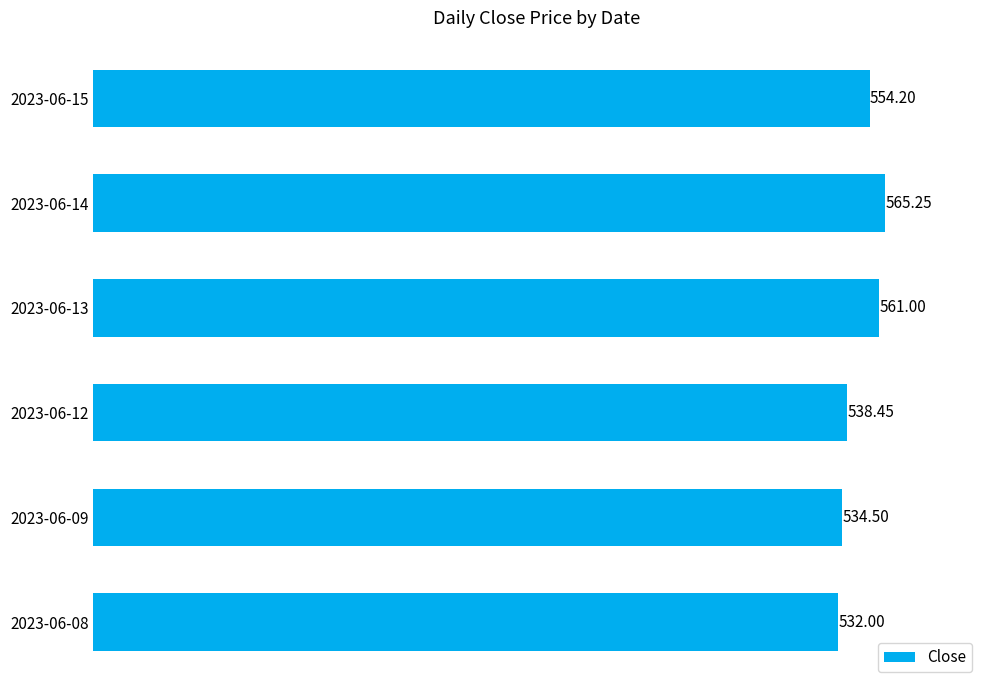

Where is the data nearest to the value 548?

2023-06-15